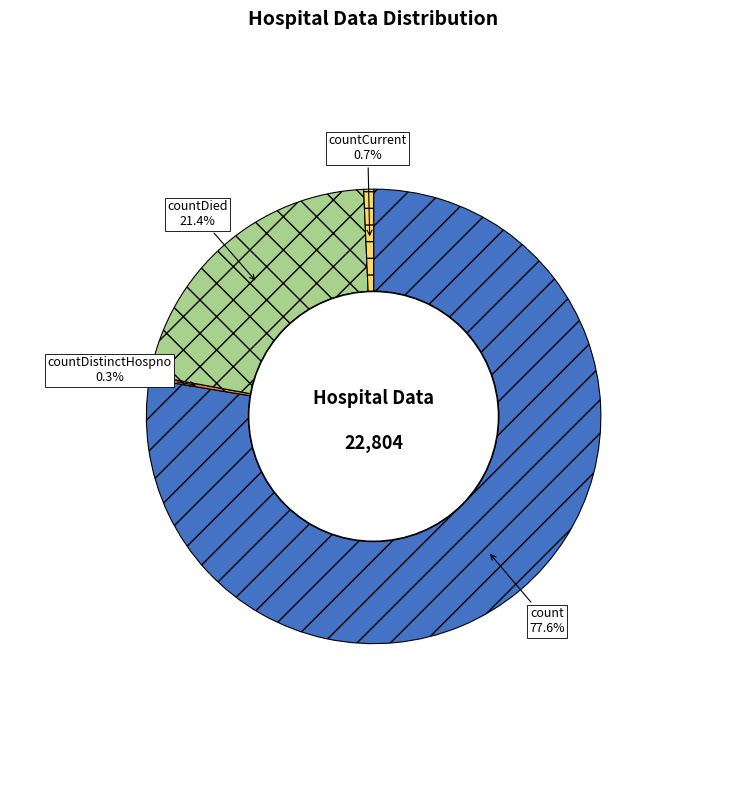

Is it true that countDied is 21% of the pie?

True